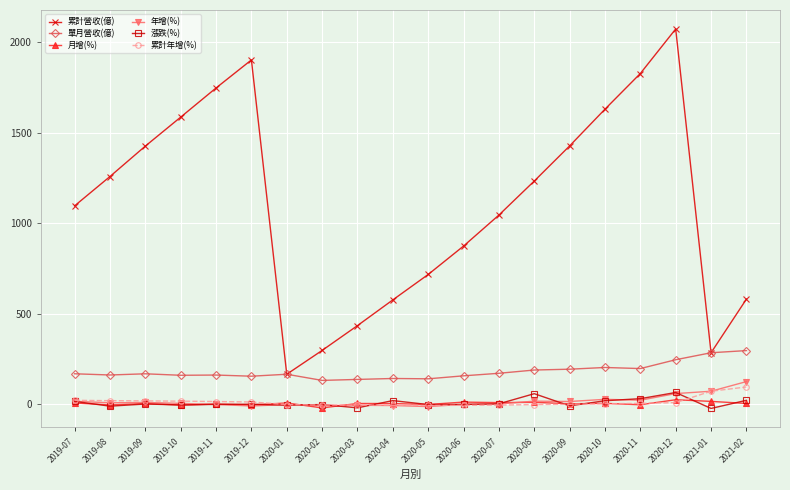

At which category does 累計營收(億) reach its first local peak?

2019-12